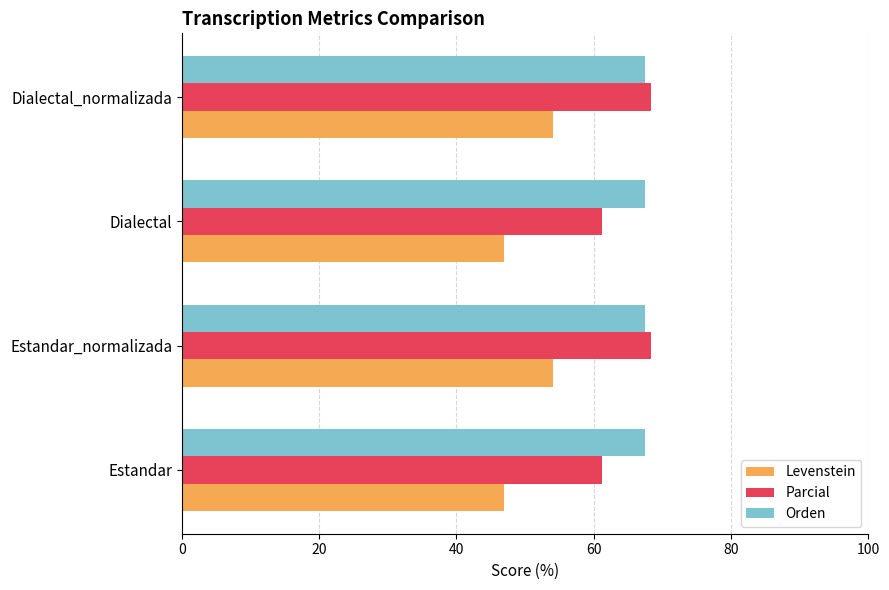

True or false: Levenstein has a value of 46.9 at Dialectal.

True